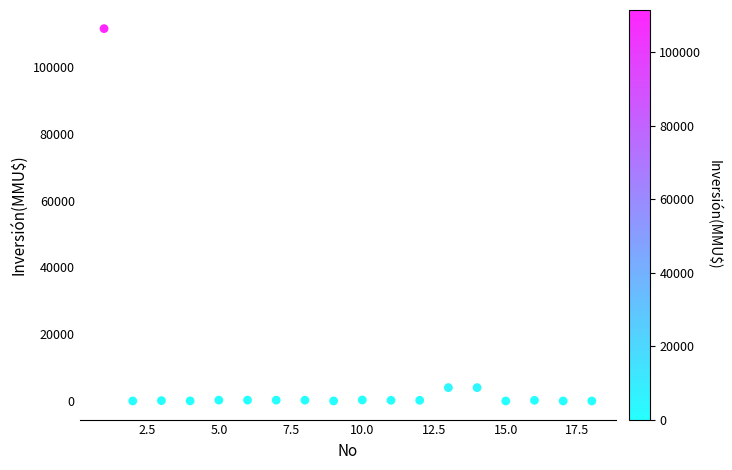

What is the range of Y values (max minus min)?

111488